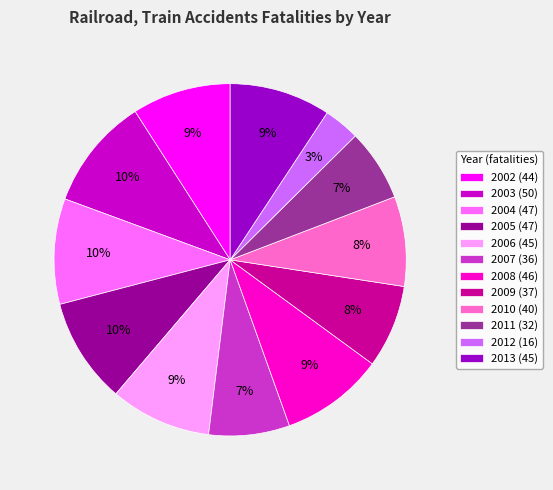

Between 2007 (36) and 2012 (16), which is larger?

2007 (36)